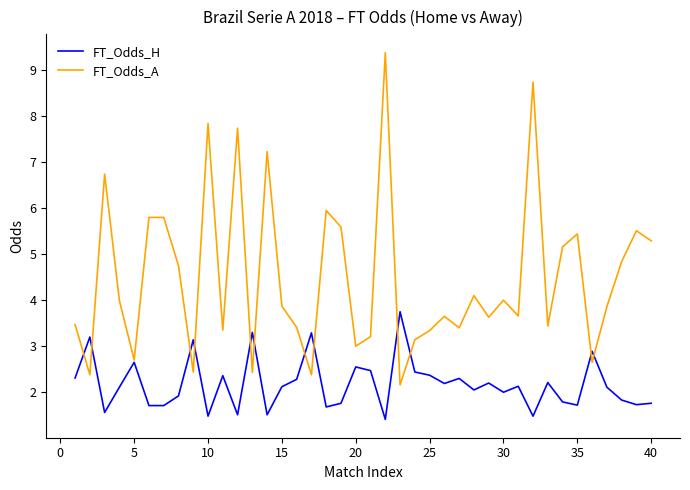

Rank the series by their average value, from lowest to highest.

FT_Odds_H, FT_Odds_A